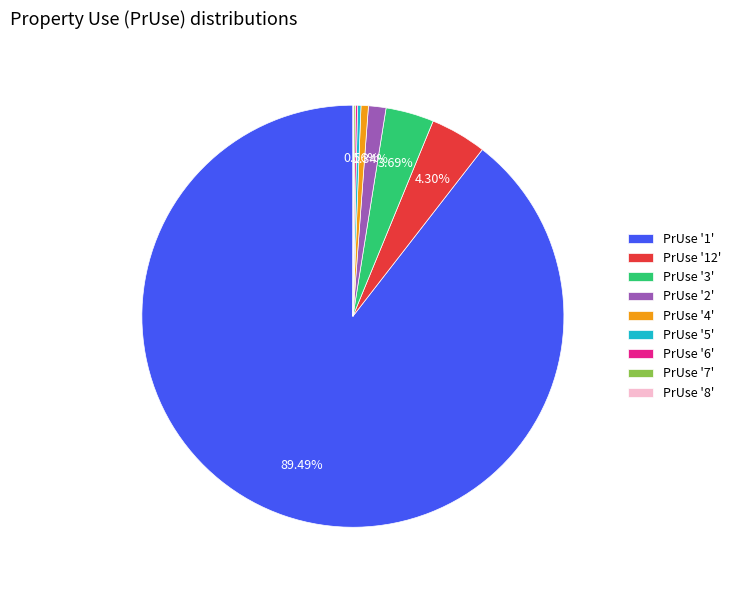

Which category has the biggest portion of the pie?

PrUse '1'